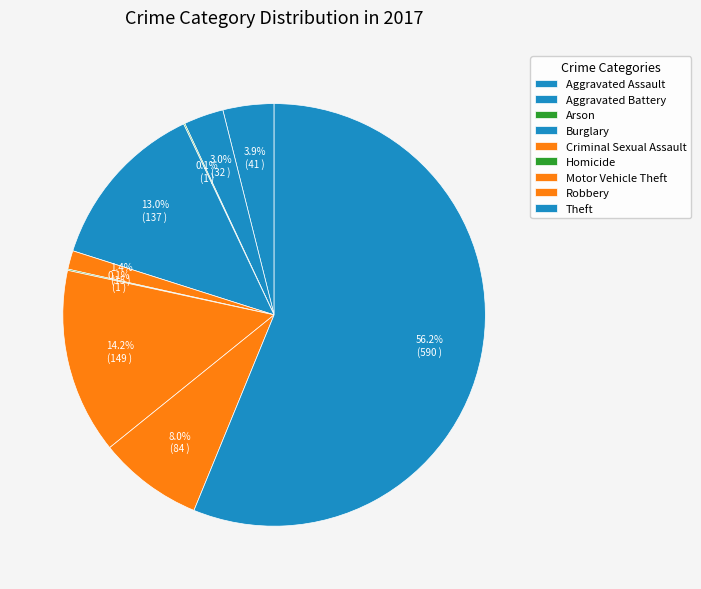

What percentage is the Theft slice, to the nearest percent?

56%